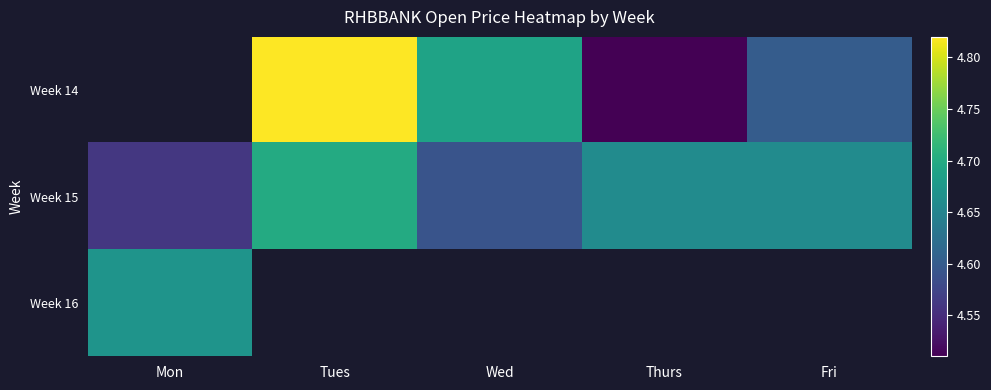

What is the difference between the highest and lowest values at Thurs?

0.2